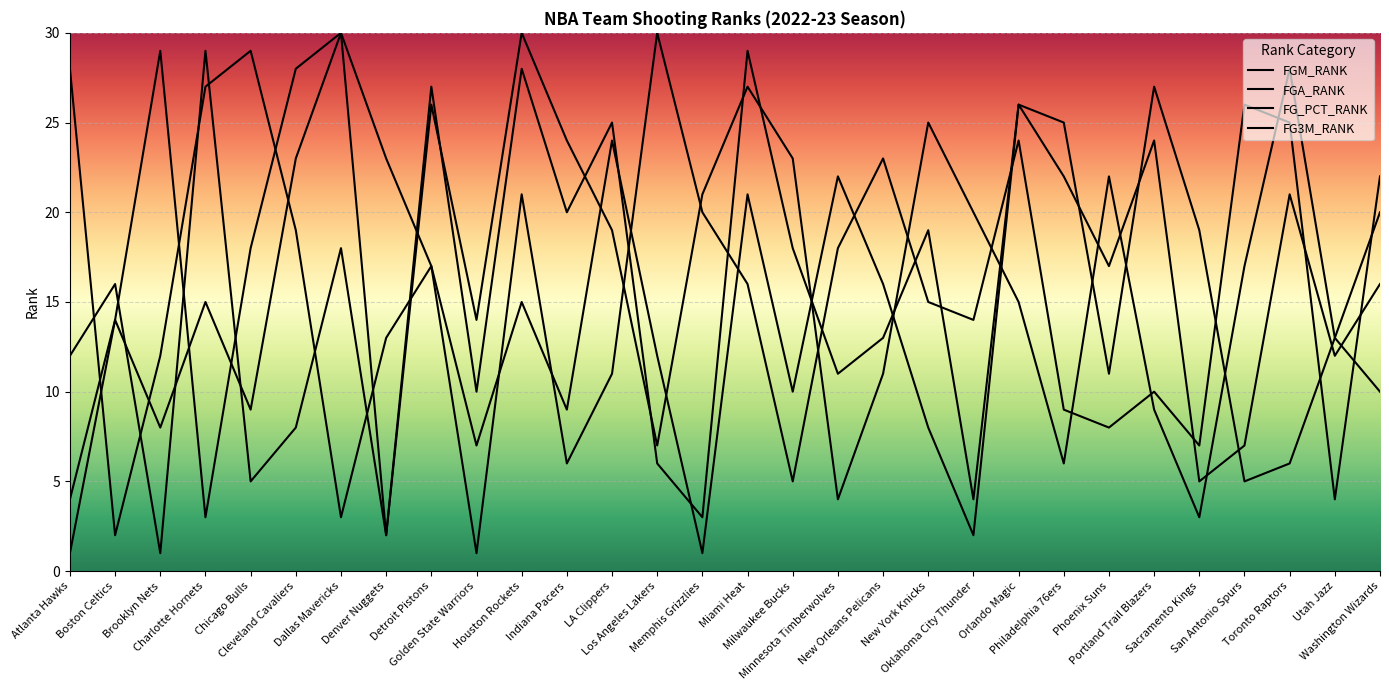

What is the difference between the second highest and second lowest values in the FGA_RANK series?

27